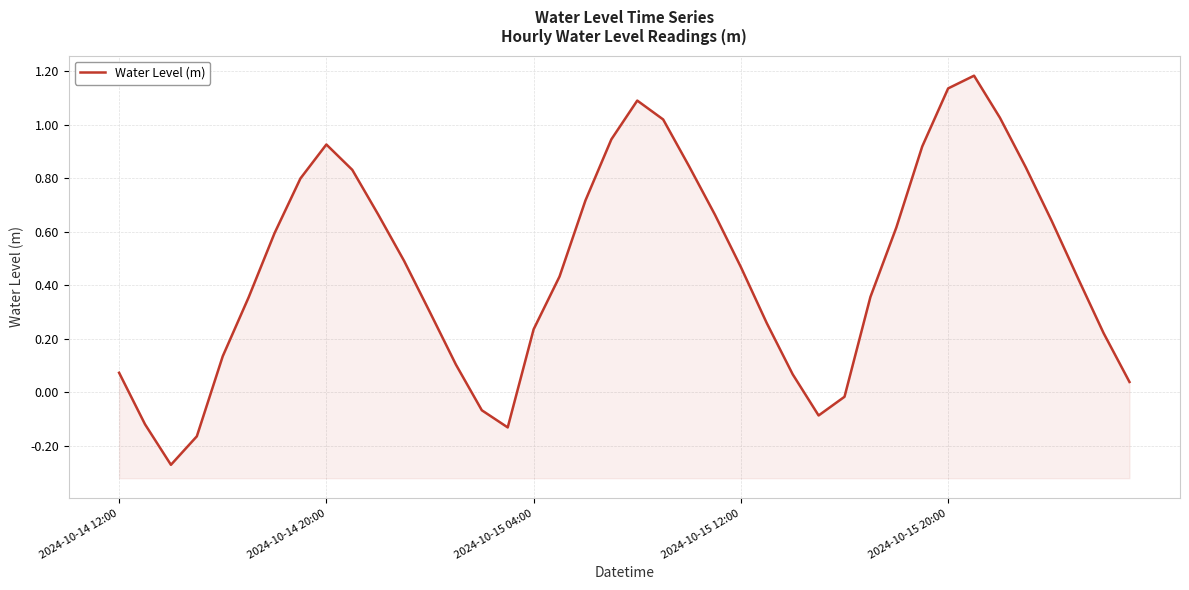

What is the smallest value displayed?

-0.3